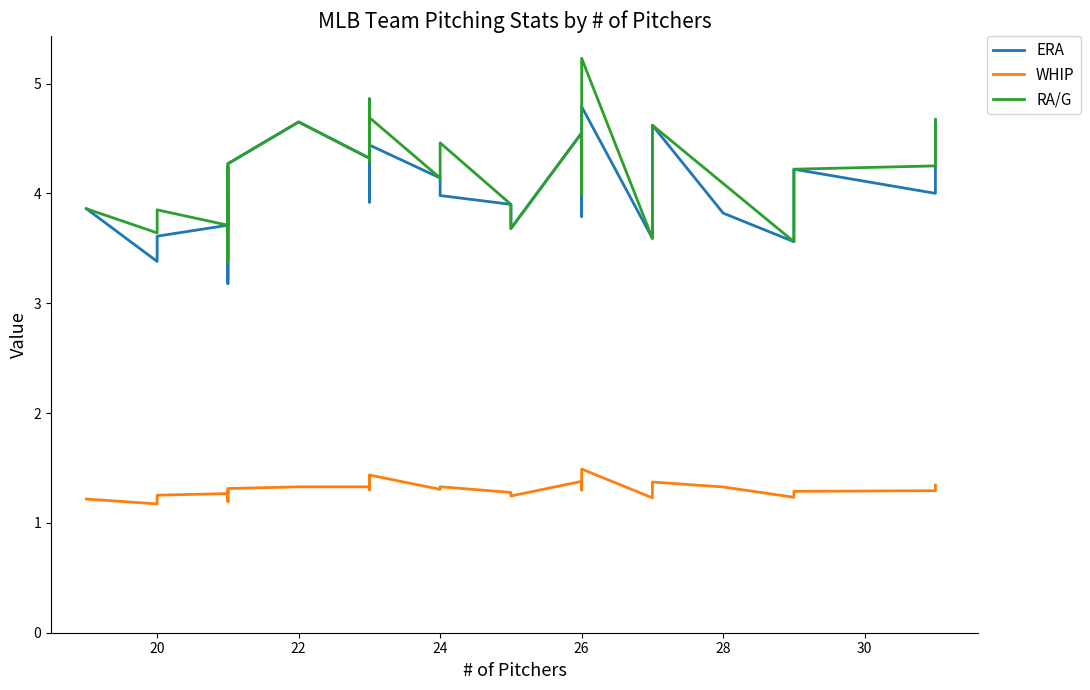

Between 30 and 25, which is larger?

30